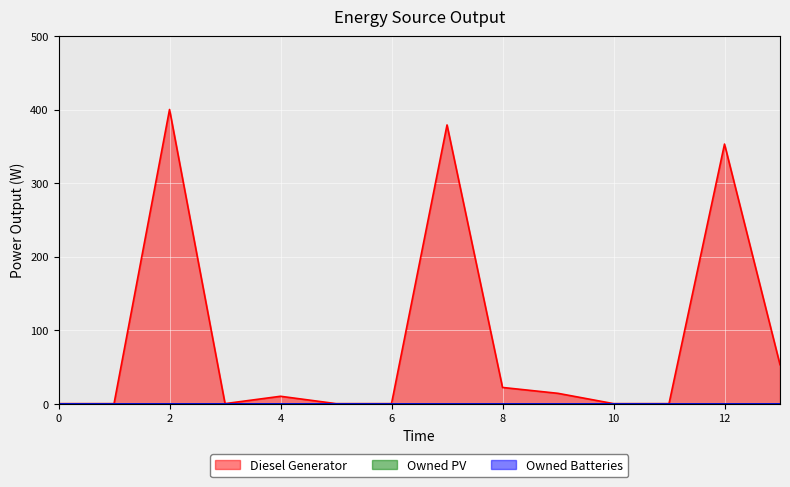

Rank the series at 13 from lowest to highest value.

Owned PV, Owned Batteries, Diesel Generator